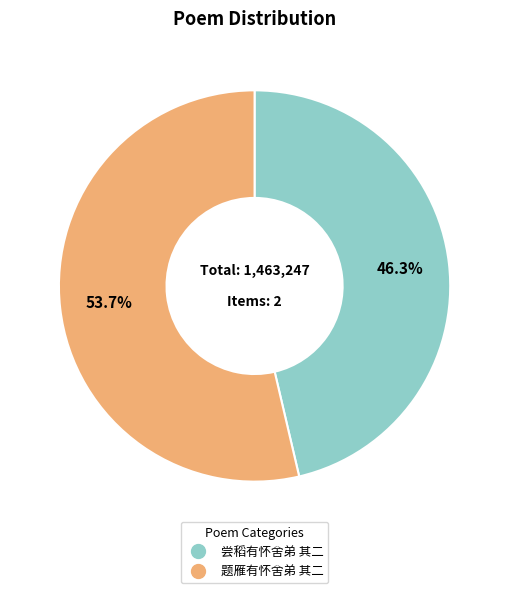

To the nearest percent, what portion does 尝稻有怀舍弟 其二 represent?

46%